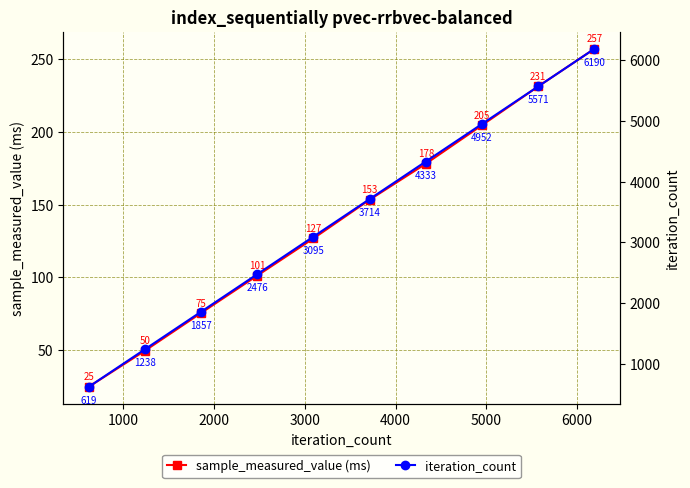

What is the minimum value for sample_measured_value (ms)?

24.7